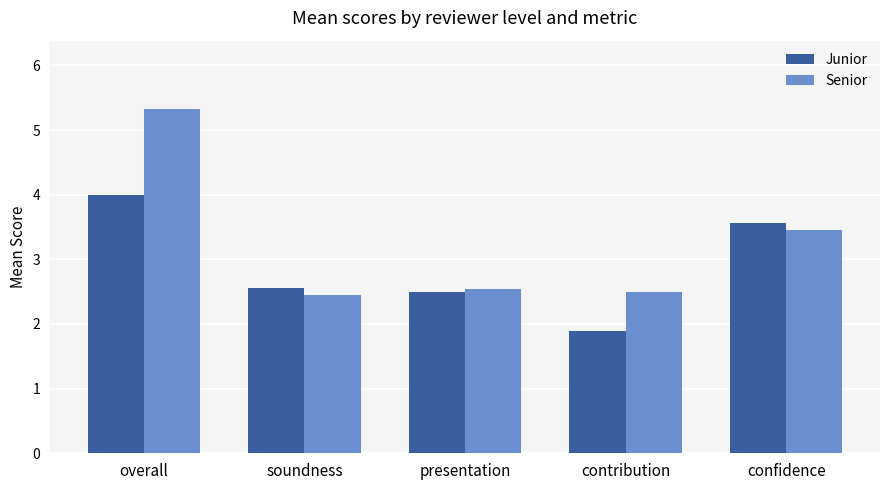

At which label does Junior first exceed 2?

overall